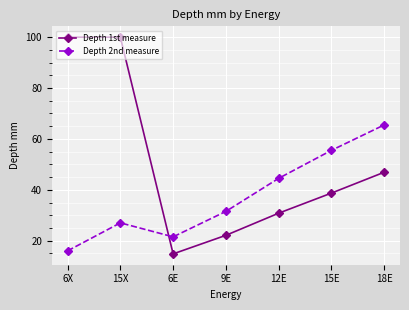

Count the number of categories in the chart.

7